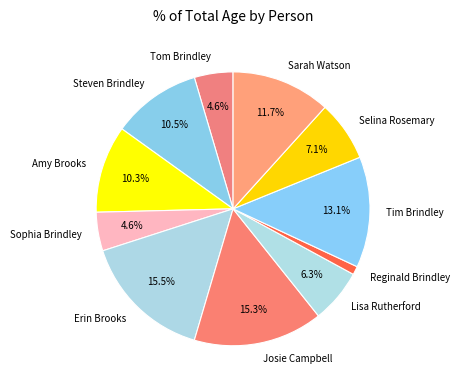

Does Sophia Brindley represent more than half of the total?

No